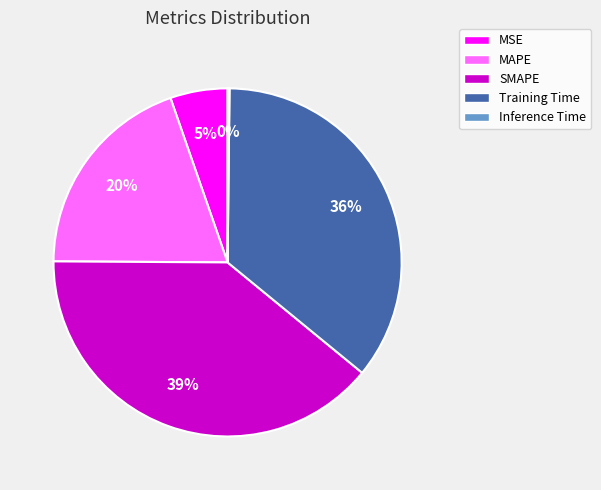

To the nearest percent, what percentage of the pie is Training Time?

36%